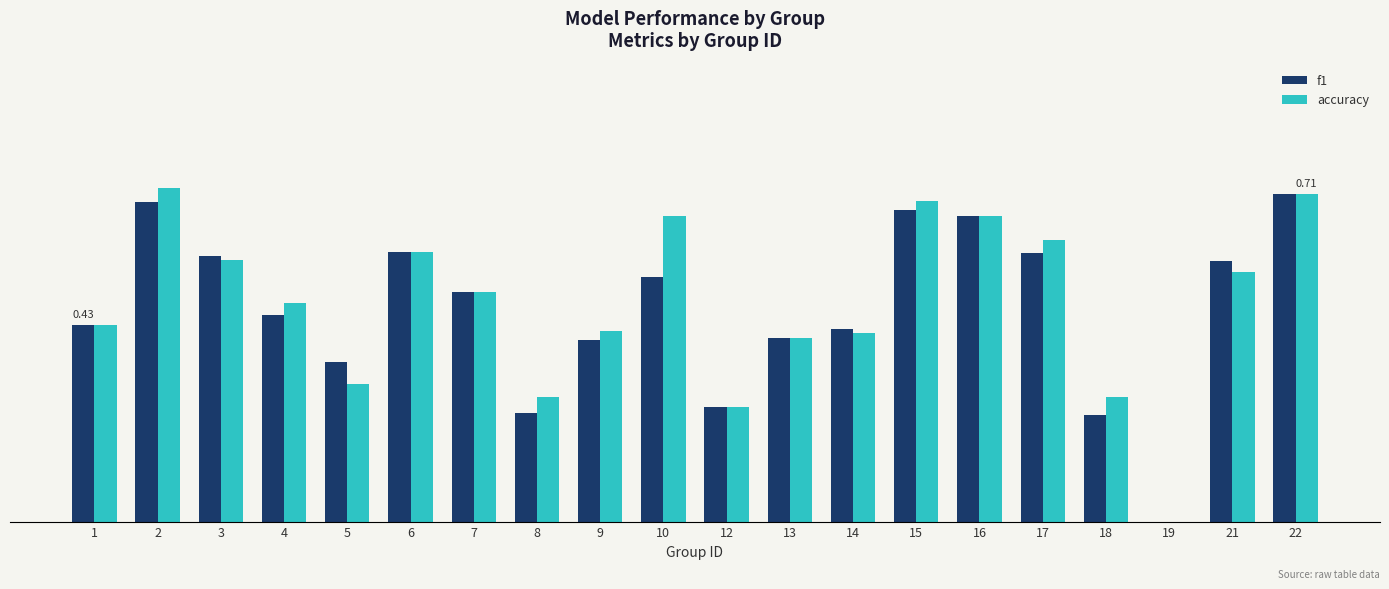

How many groups of bars are there?

20